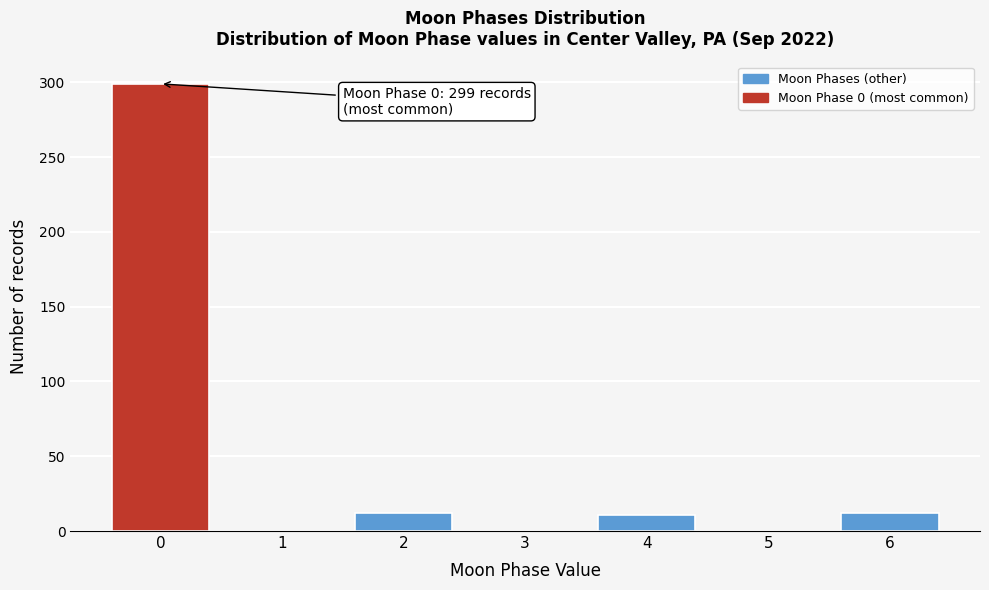

What is the maximum value shown in the chart?

299